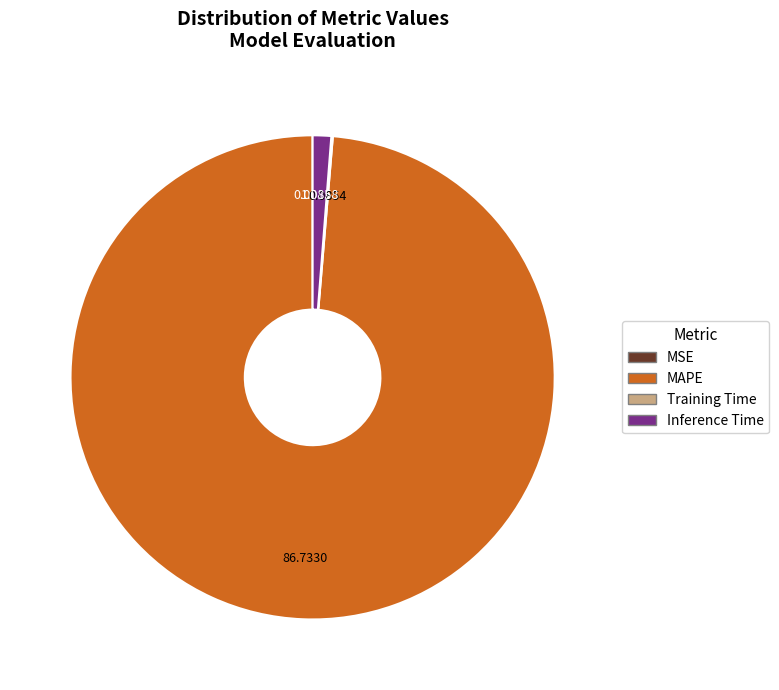

Which slice is the largest?

MAPE